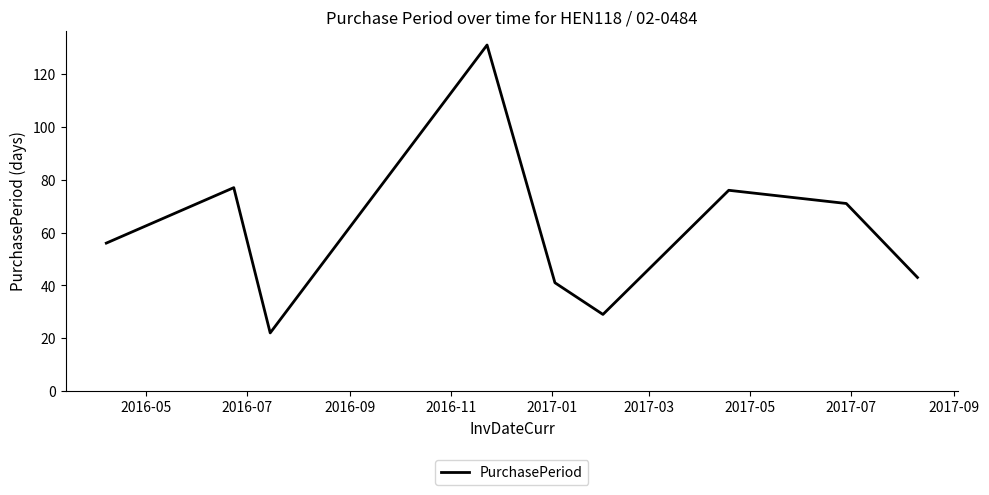

What is the minimum value shown in the chart?

22